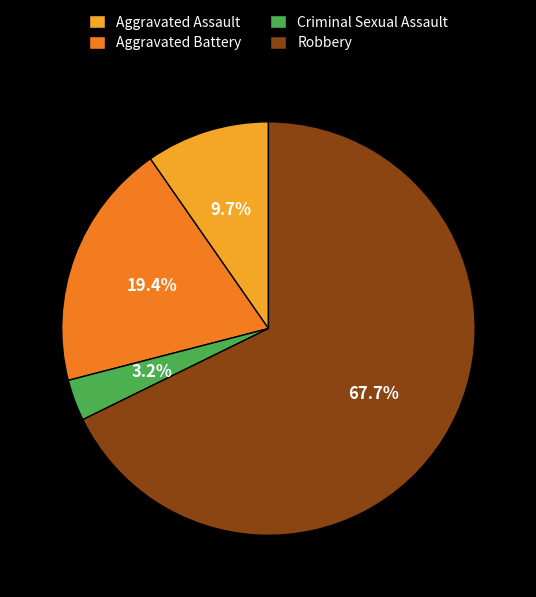

Between Aggravated Battery and Criminal Sexual Assault, which is larger?

Aggravated Battery